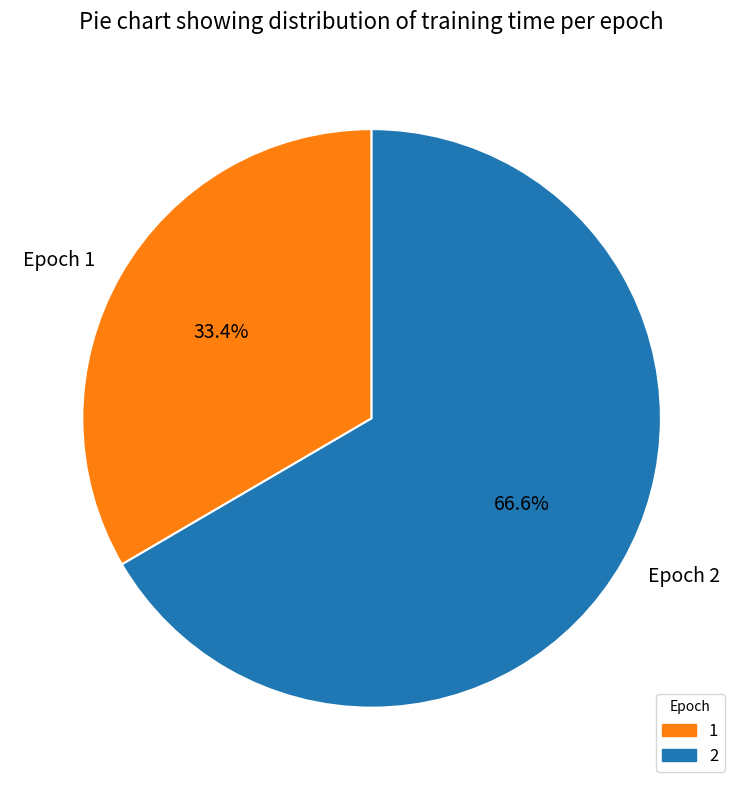

What percentage do Epoch 1 and Epoch 2 together represent?

100.0%